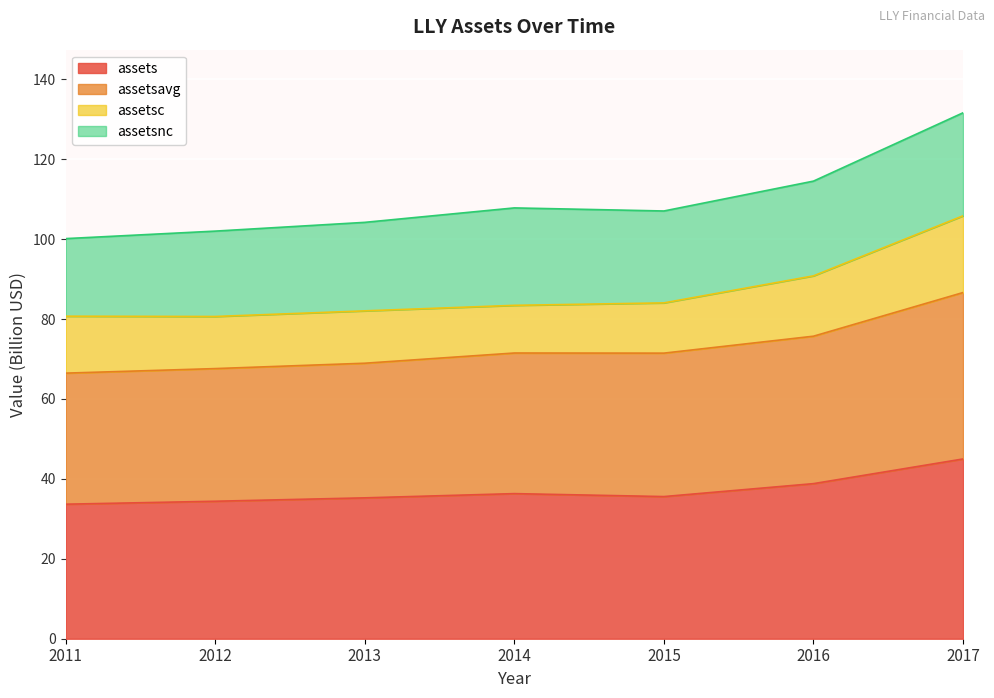

What is the total value across all series at 2015?

107.0